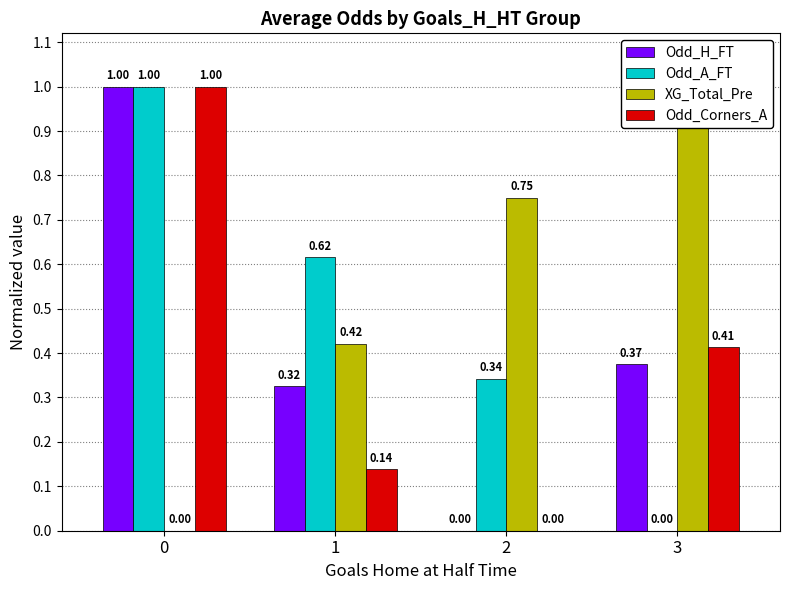

What is the difference between the maximum and minimum values in the Odd_H_FT series?

1.0